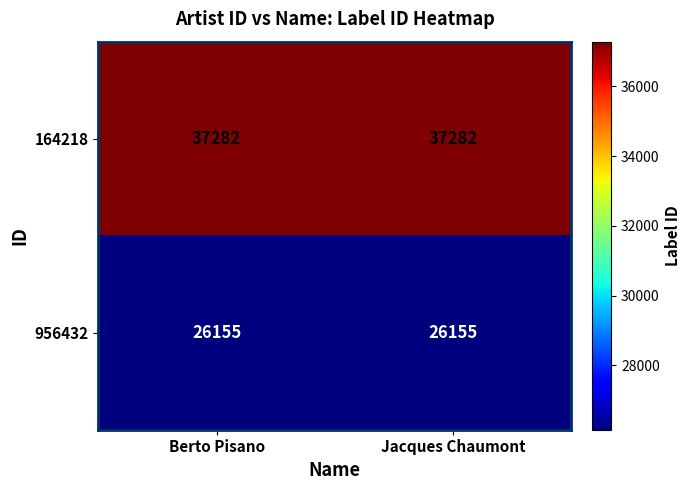

Reading left to right, what are all the values shown in this chart?

164218: Berto Pisano=37282	Jacques Chaumont=37282
956432: Berto Pisano=26155	Jacques Chaumont=26155